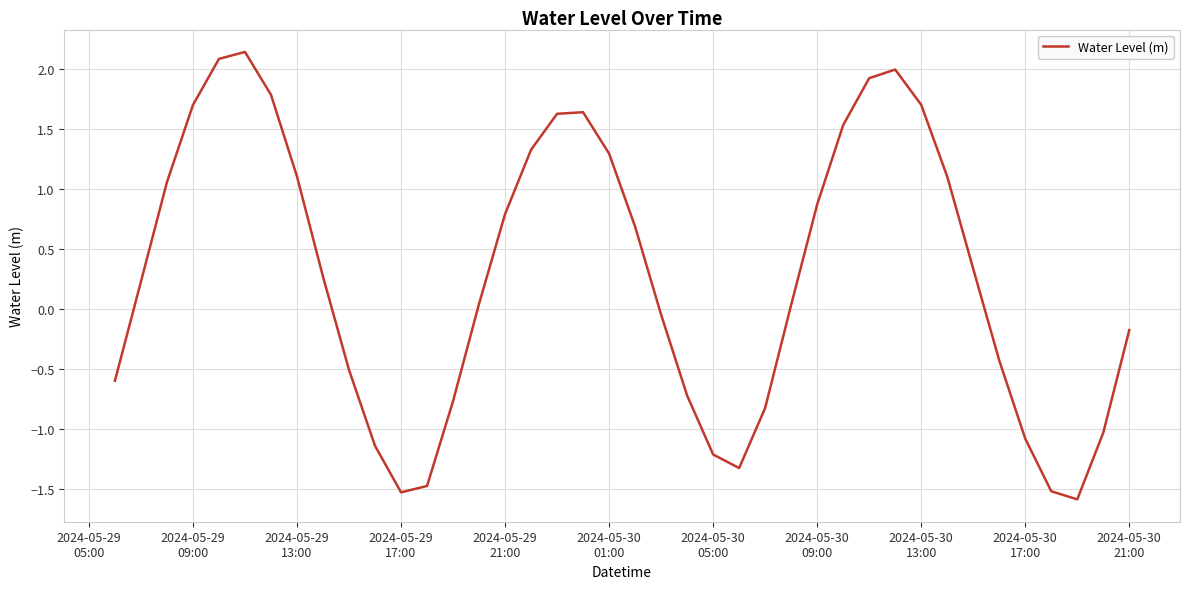

What is the difference between the maximum and minimum values?

3.7